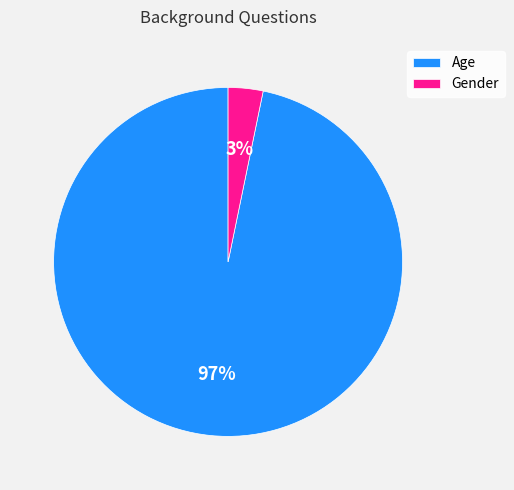

Do Age and Gender together represent more than half of the pie?

Yes